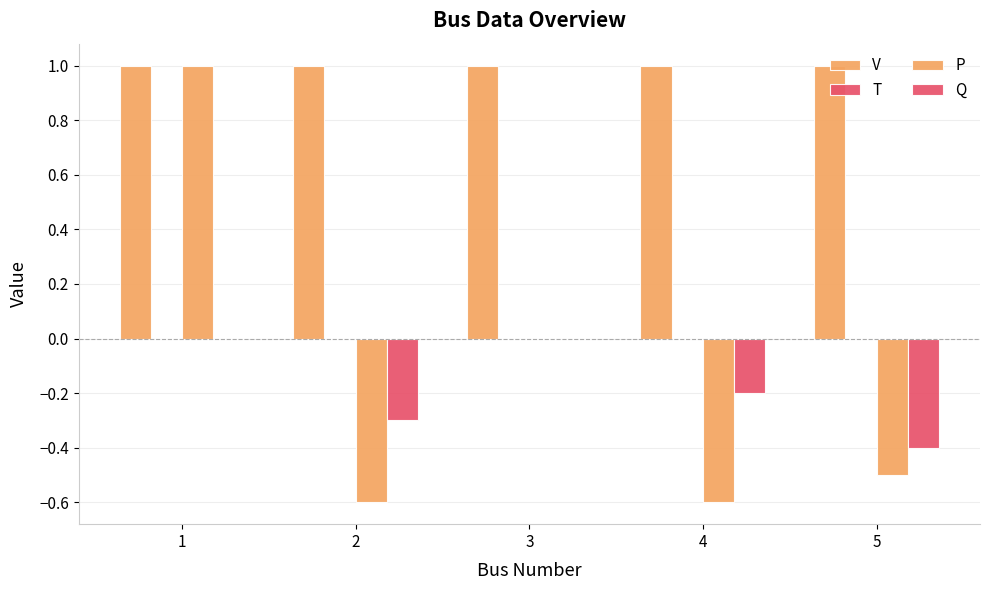

Which label corresponds to the largest value in the chart?

1